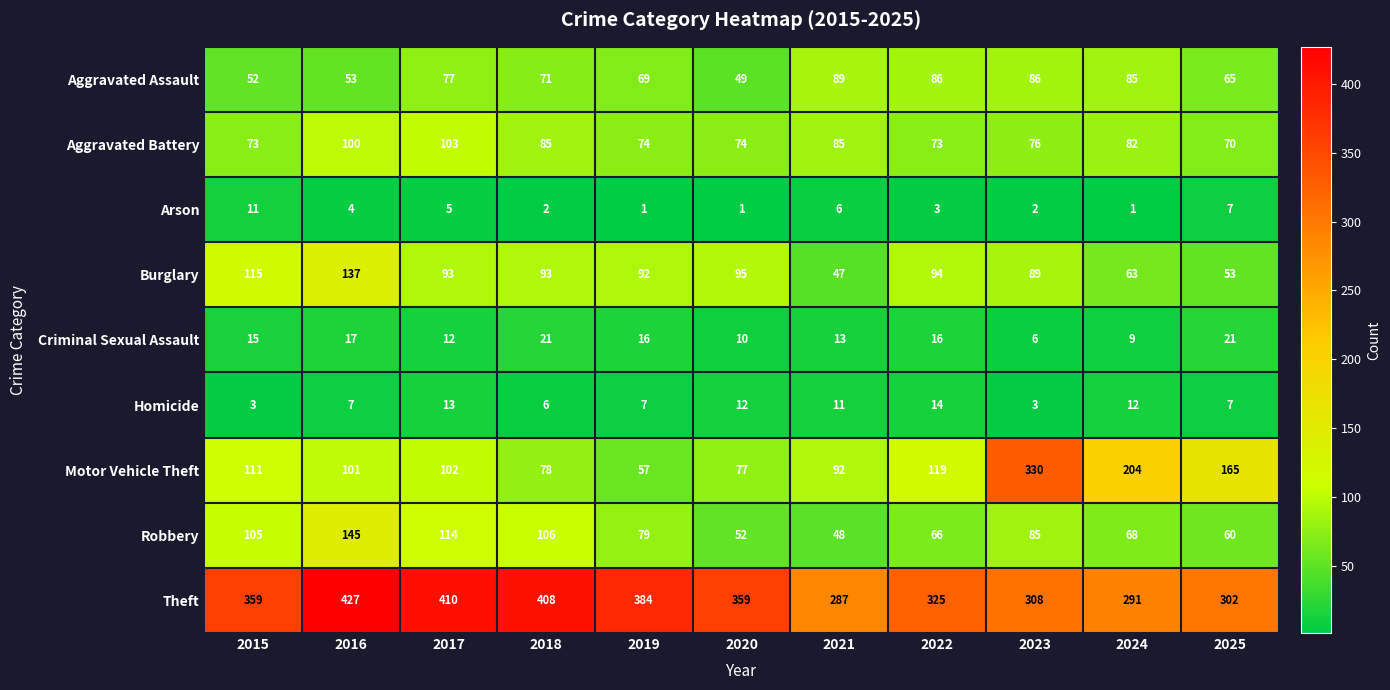

At how many categories does at least one series exceed 76?

11